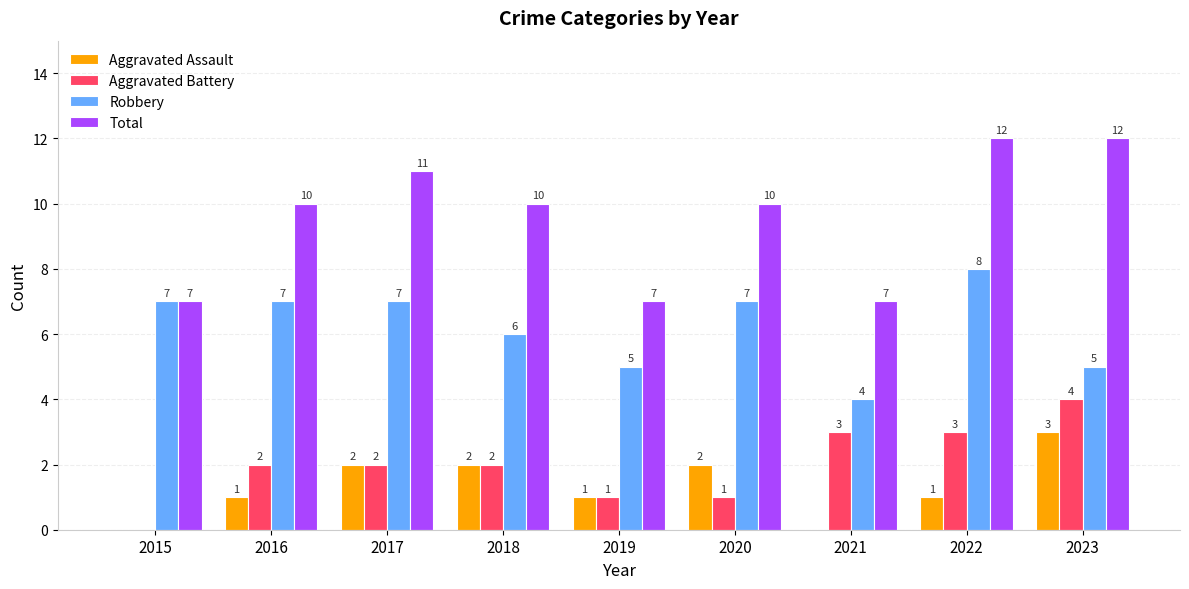

What is the maximum value for Robbery?

8